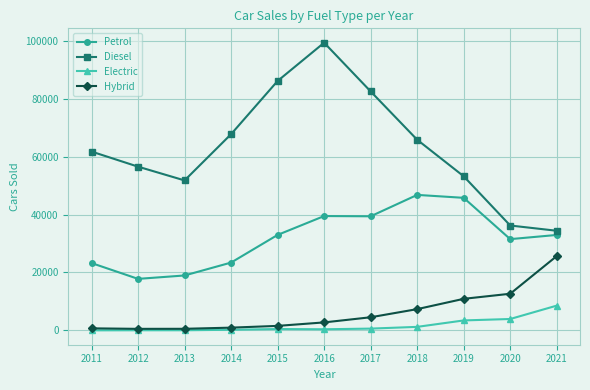

Is it true that Hybrid equals 2761 at 2016?

True